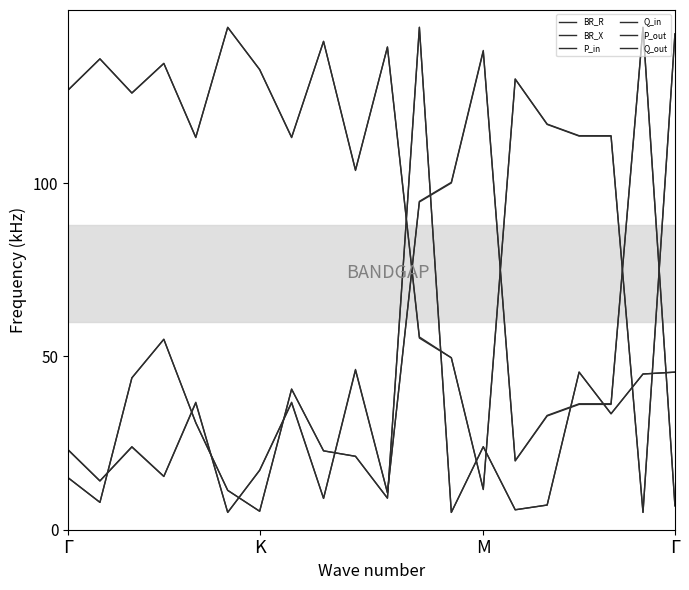

Does the chart display data point markers on the line(s)?

No